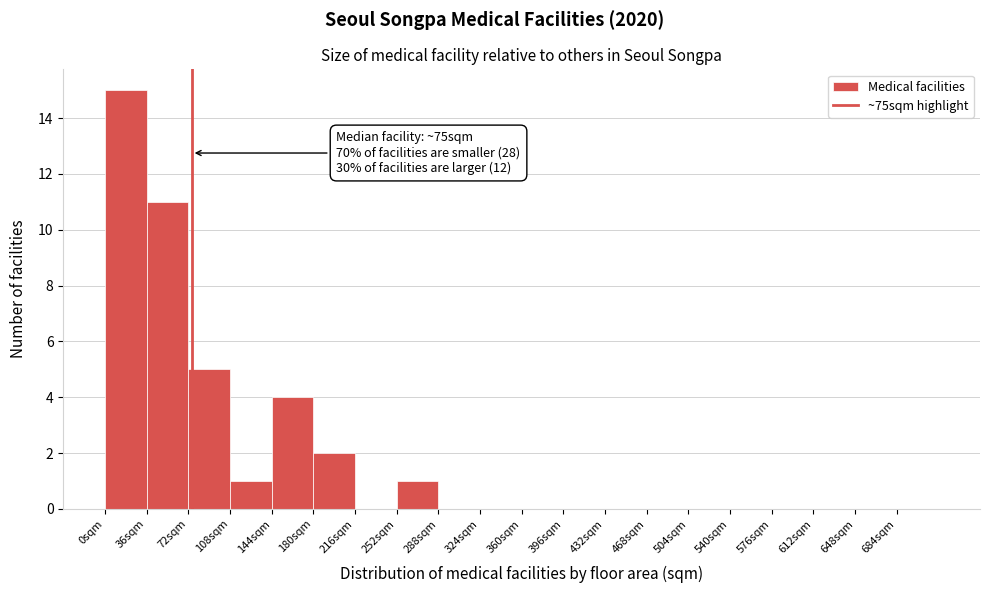

Which range on the x-axis has the tallest bar?

0 to 36